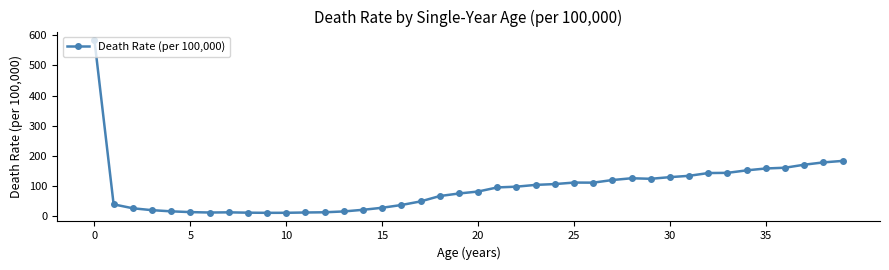

What is the maximum value shown in the chart?

583.4